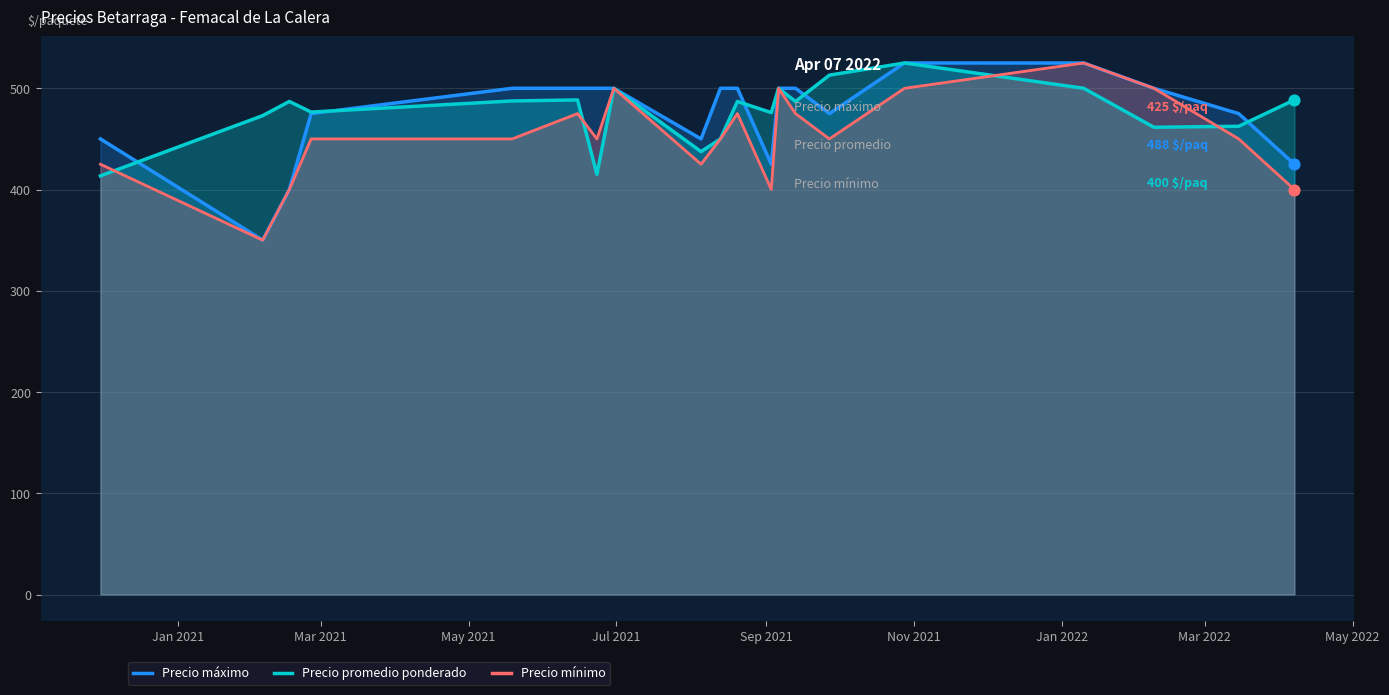

Which series has the largest Y range (max minus min)?

Precio máximo